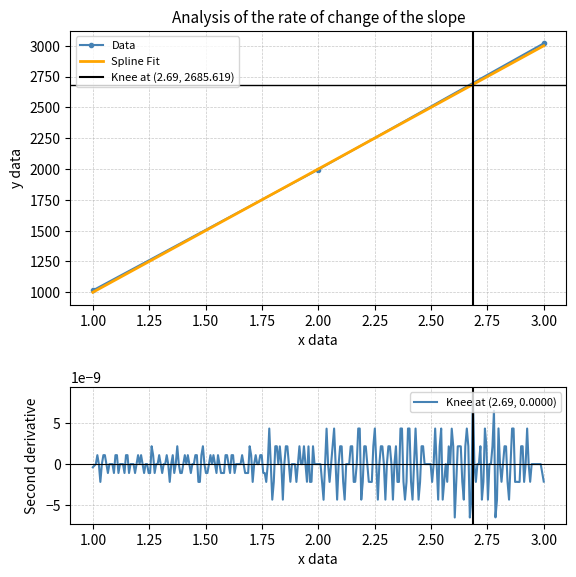

List the labels in order of value, largest first.

3, 2, 1